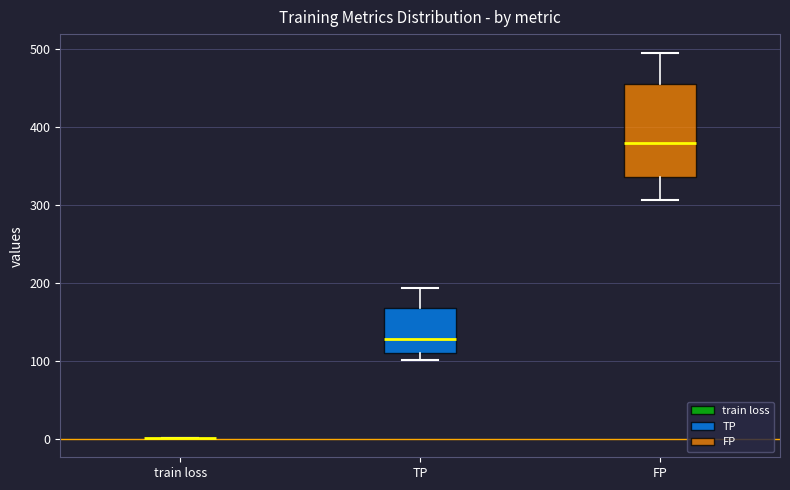

Which box is the tallest, from its lower edge to its upper edge?

FP